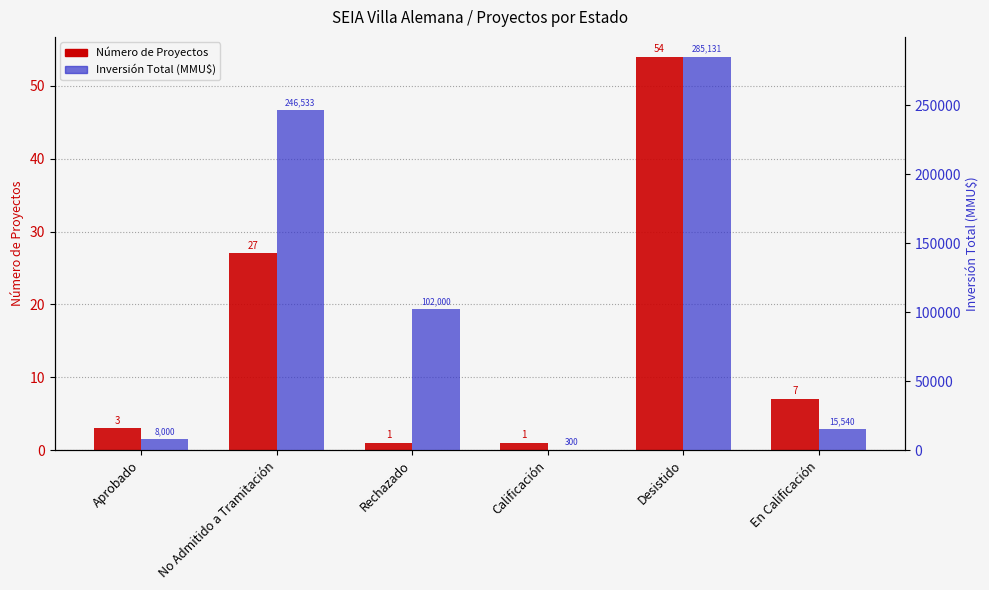

Which has a higher value, No Admitido a Tramitación or Desistido?

Desistido